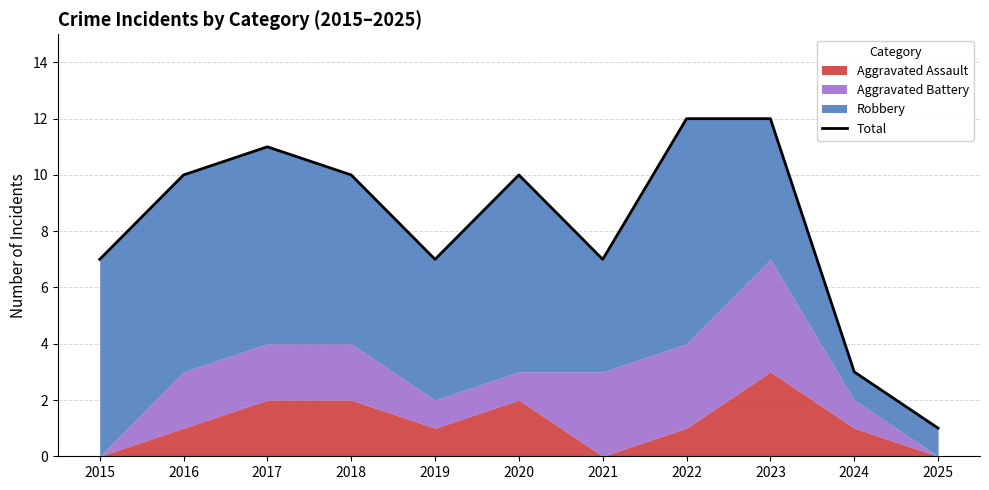

Reading left to right, transcribe all the data shown in this chart.

7	10	11	10	7	10	7	12	12	3	1